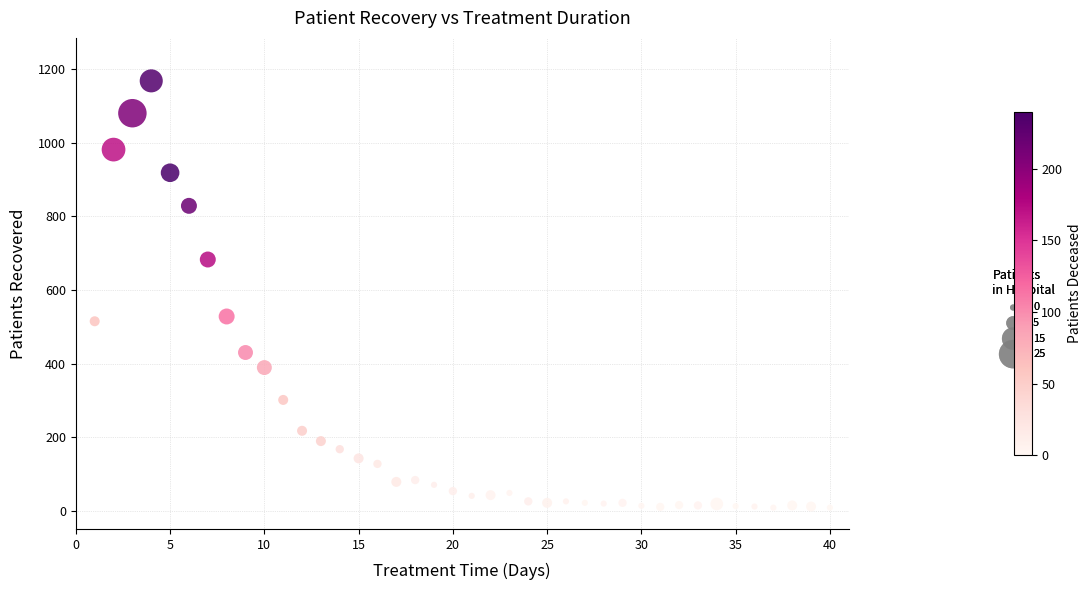

What is the range of X values (max minus min)?

39